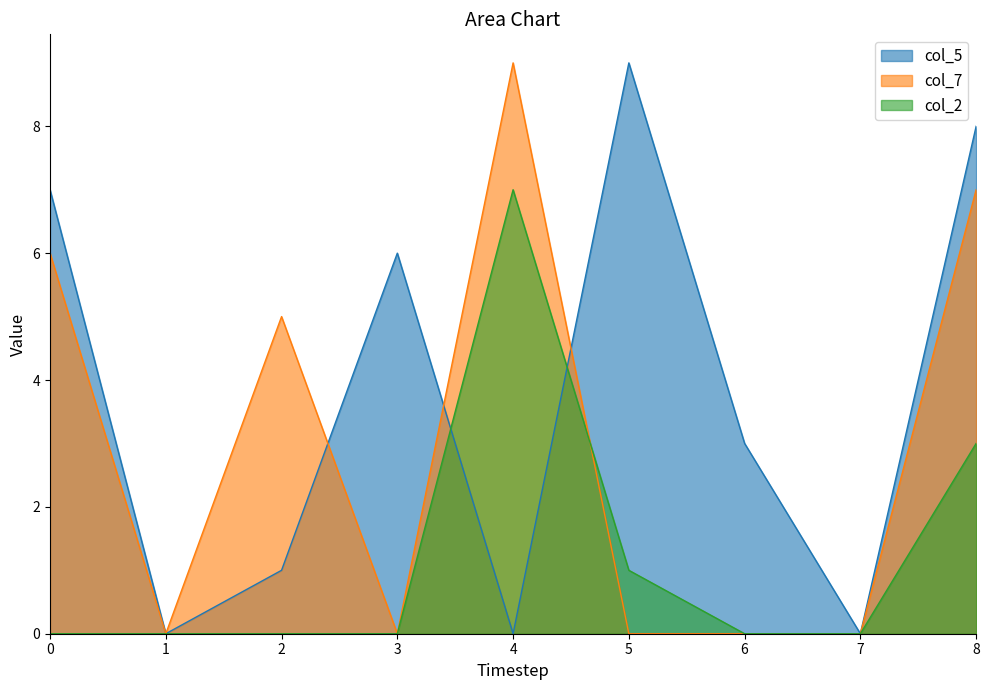

After their last crossing, which series has the higher values: col_5 or col_2?

col_5